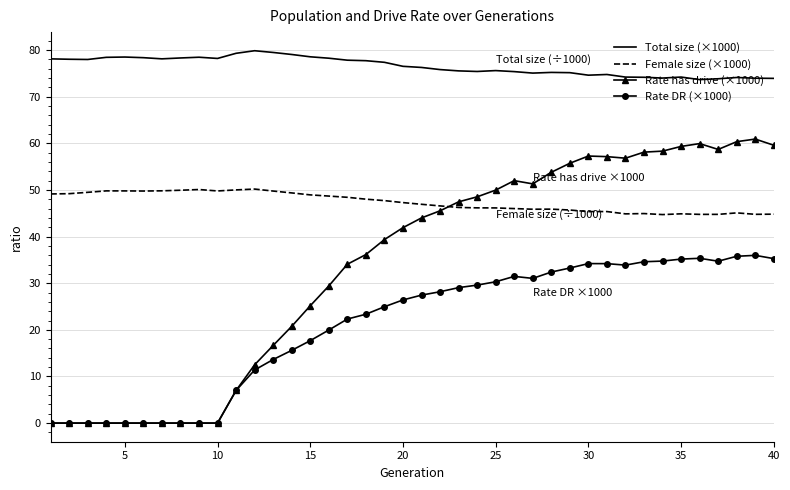

Which series ends up on top after the final intersection of Rate has drive (×1000) and Female size (×1000)?

Rate has drive (×1000)